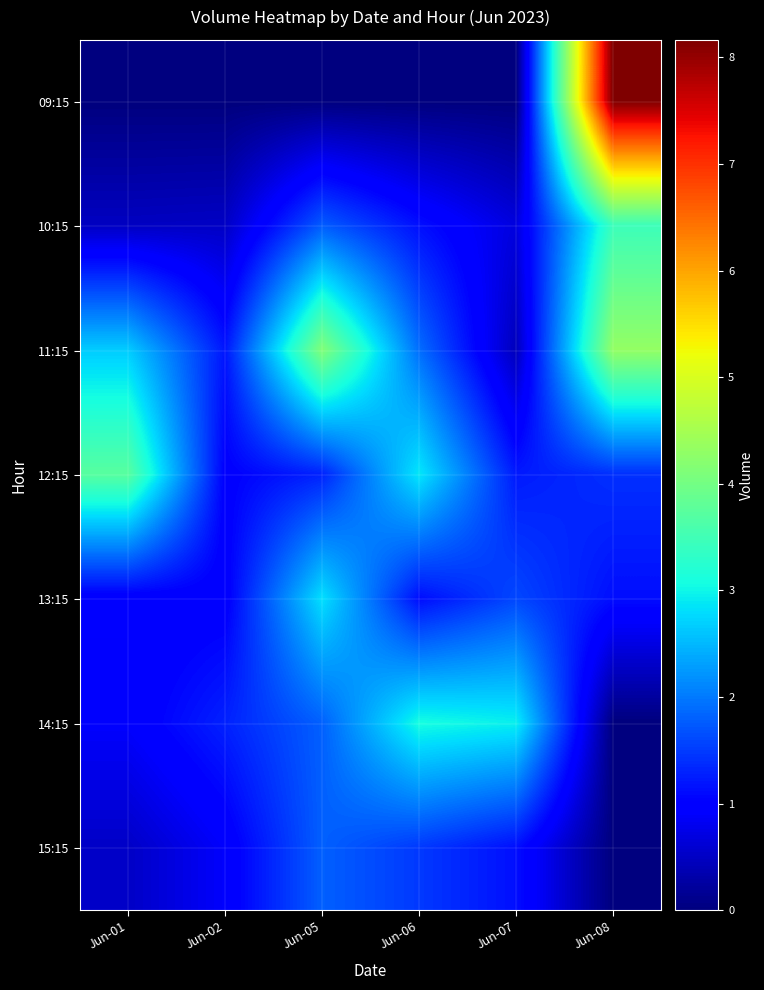

Reading left to right, list all the values displayed in this chart.

09:15: Jun-01=0	Jun-02=0	Jun-05=0	Jun-06=0	Jun-07=0	Jun-08=8165009
10:15: Jun-01=481152	Jun-02=506814	Jun-05=1764347	Jun-06=1145336	Jun-07=681294	Jun-08=3459721
11:15: Jun-01=2660238	Jun-02=1199271	Jun-05=4132642	Jun-06=1905563	Jun-07=433356	Jun-08=4323229
12:15: Jun-01=3729116	Jun-02=992336	Jun-05=1303871	Jun-06=2874308	Jun-07=1228589	Jun-08=1412570
13:15: Jun-01=927845	Jun-02=950637	Jun-05=2821366	Jun-06=1128484	Jun-07=1600967	Jun-08=1130512
14:15: Jun-01=918752	Jun-02=1295127	Jun-05=1801611	Jun-06=3077972	Jun-07=2947900	Jun-08=0
15:15: Jun-01=515461	Jun-02=903757	Jun-05=1796528	Jun-06=1482111	Jun-07=1141028	Jun-08=0